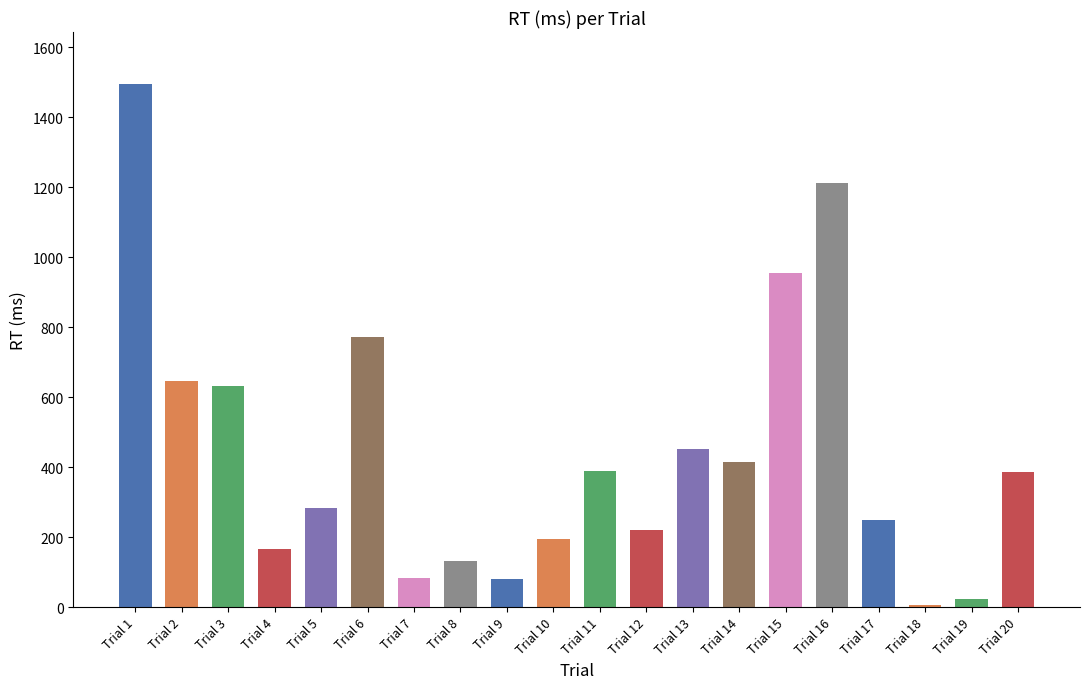

List the labels in order of value, largest first.

Trial 1, Trial 16, Trial 15, Trial 6, Trial 2, Trial 3, Trial 13, Trial 14, Trial 11, Trial 20, Trial 5, Trial 17, Trial 12, Trial 10, Trial 4, Trial 8, Trial 7, Trial 9, Trial 19, Trial 18